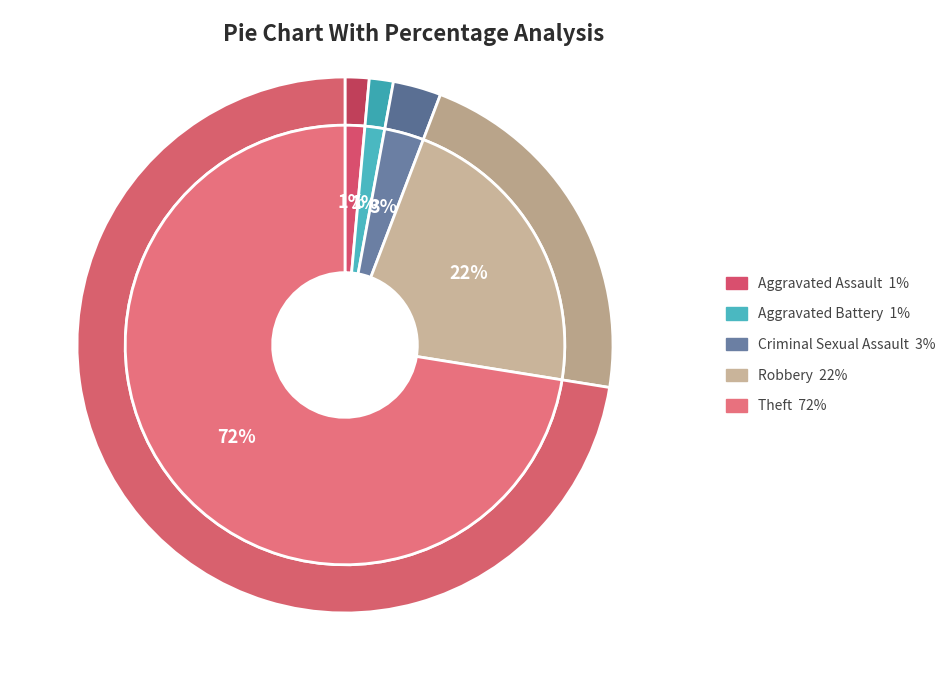

Does Theft account for over 50% of the chart?

Yes